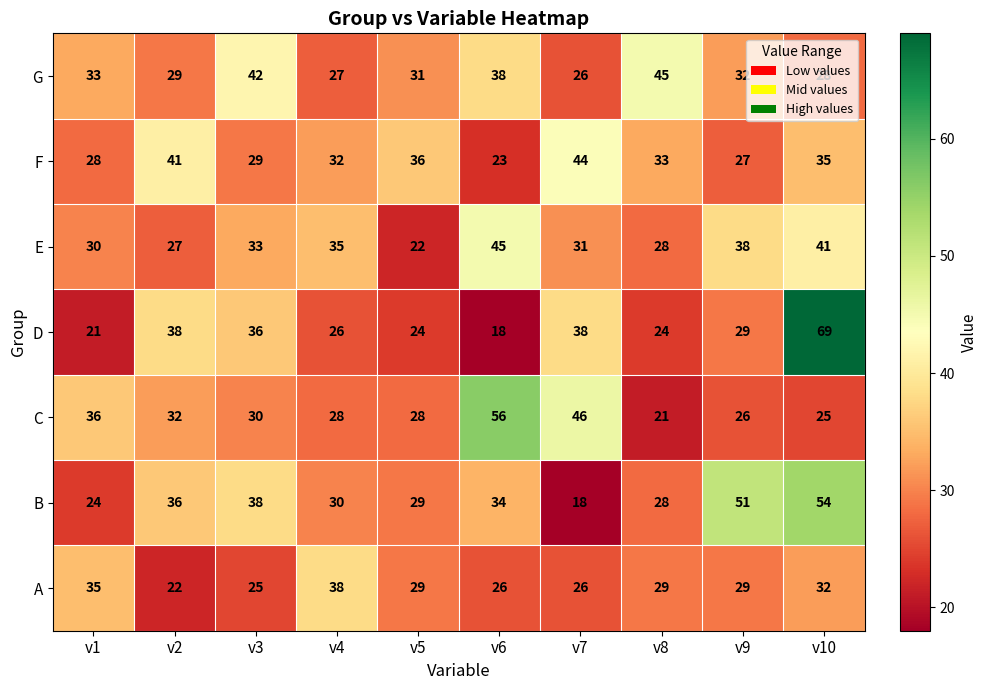

At which category is the sum across all series the highest?

v10